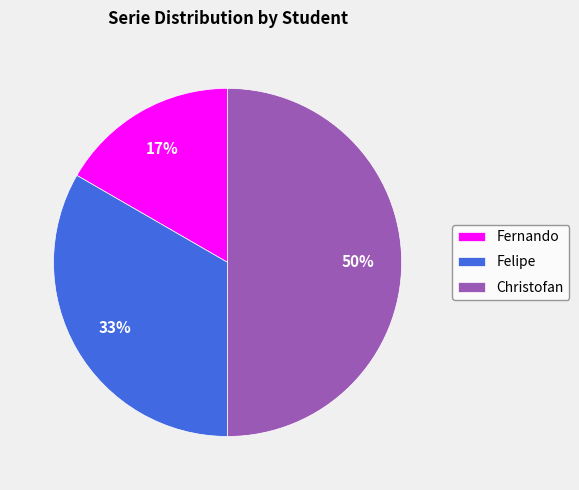

Approximately how many times larger is the value at Fernando compared to Christofan?

0.3